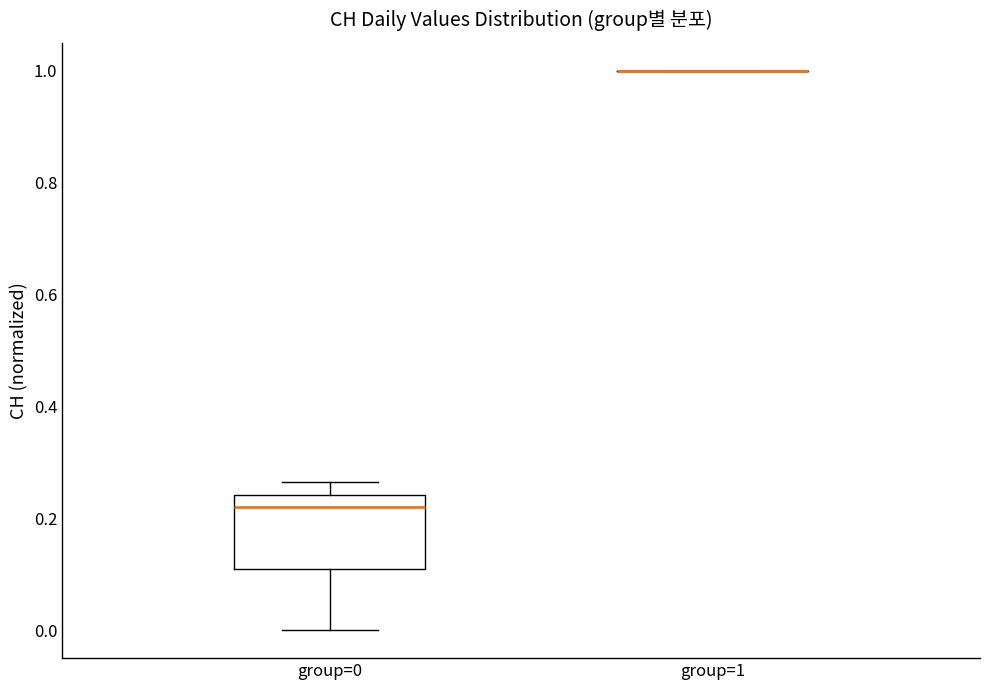

Reading left to right, transcribe this box plot: for each box, give where its median line is, the range the box spans, and where its two whiskers end, as read against the y-axis. The values are not printed on the chart, so give them approximately, as read against the axis.

group=0: median 0.22, box 0.12 to 0.24, whiskers 0.00 to 0.26
group=1: box collapsed to a line at 1.00, whiskers 1.00 to 1.00